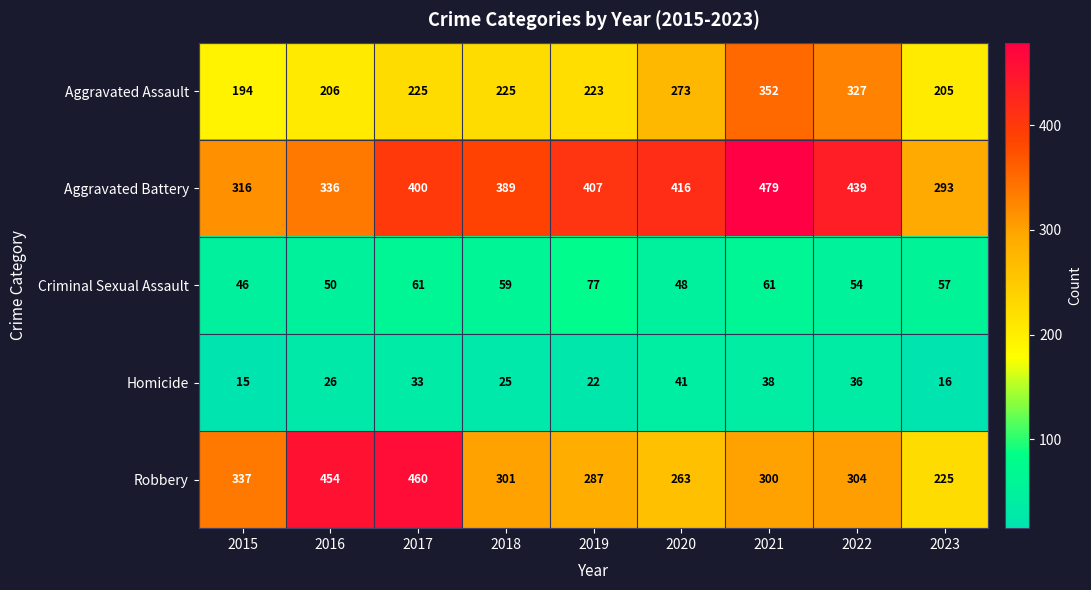

What is the difference between the second highest and second lowest values in the Criminal Sexual Assault series?

13